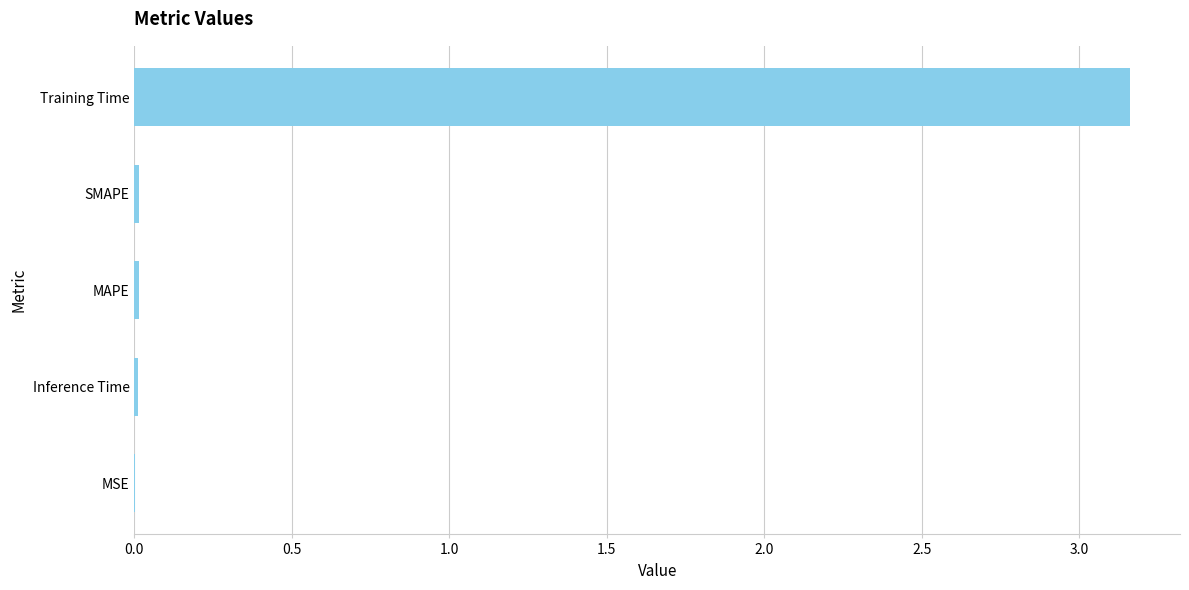

Which has a higher value, MAPE or Training Time?

Training Time